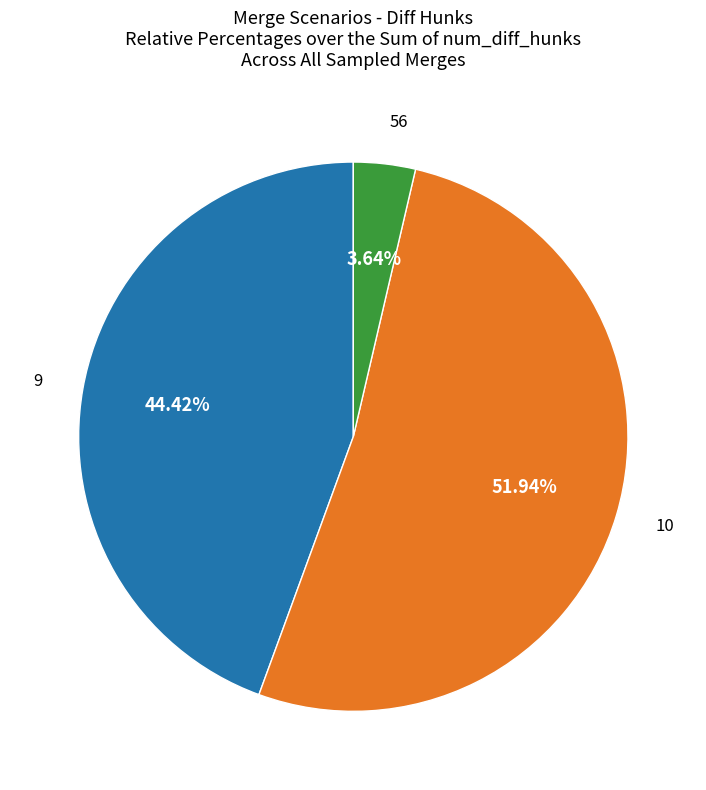

Does any single category account for the majority?

Yes